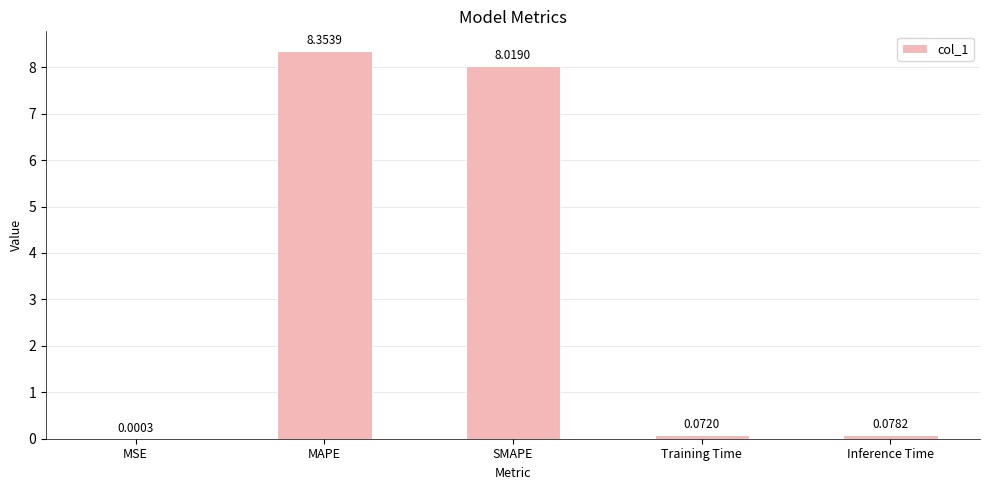

How many distinct data groups are displayed?

1